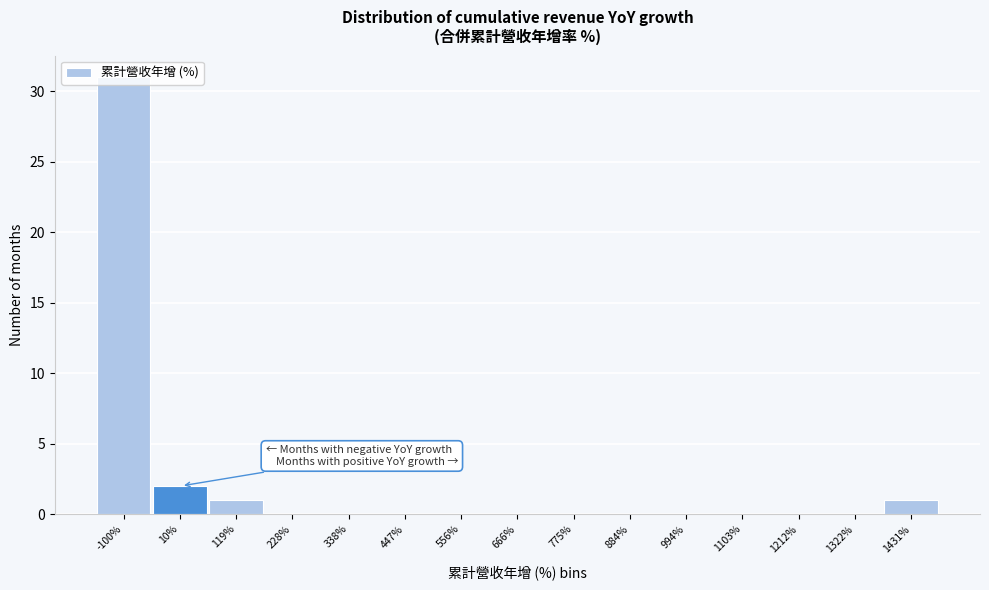

Where is the data nearest to the value 15?

10%